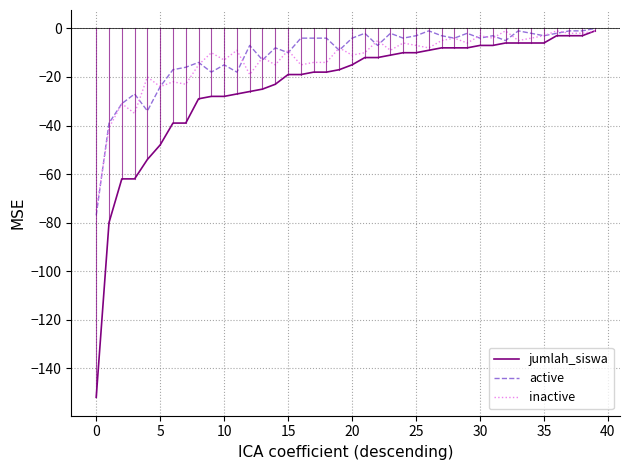

What is the smallest value displayed?

-152